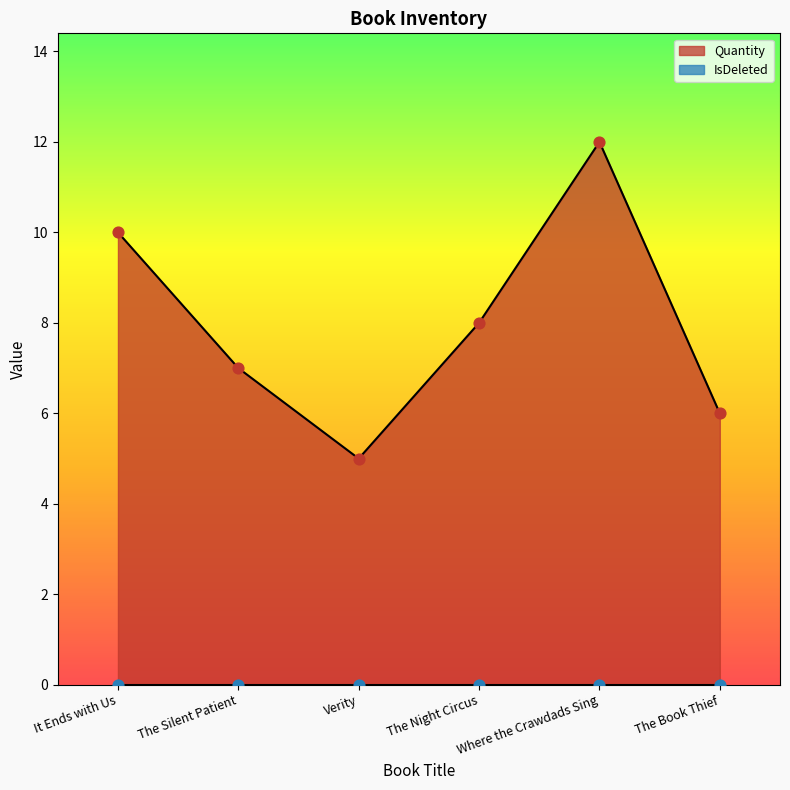

What is the change in value from Where the Crawdads Sing to The Book Thief?

-6